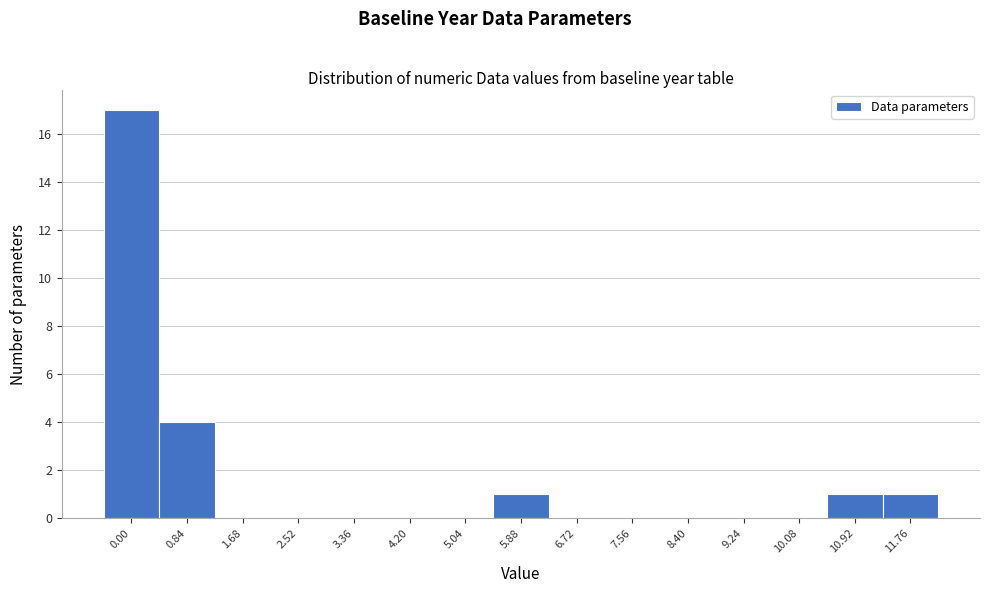

Reading right to left, extract all data points from this chart.

11.76=1	10.92=1	10.08=0	9.24=0	8.40=0	7.56=0	6.72=0	5.88=1	5.04=0	4.20=0	3.36=0	2.52=0	1.68=0	0.84=4	0.00=17